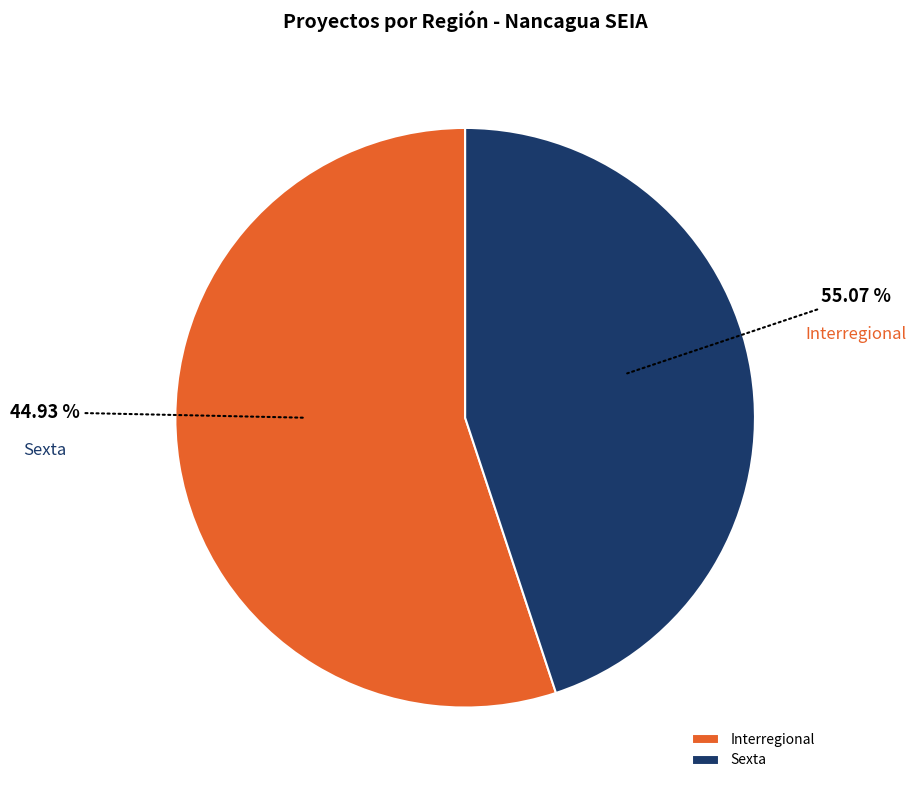

Is there any slice that represents more than half of the pie?

Yes